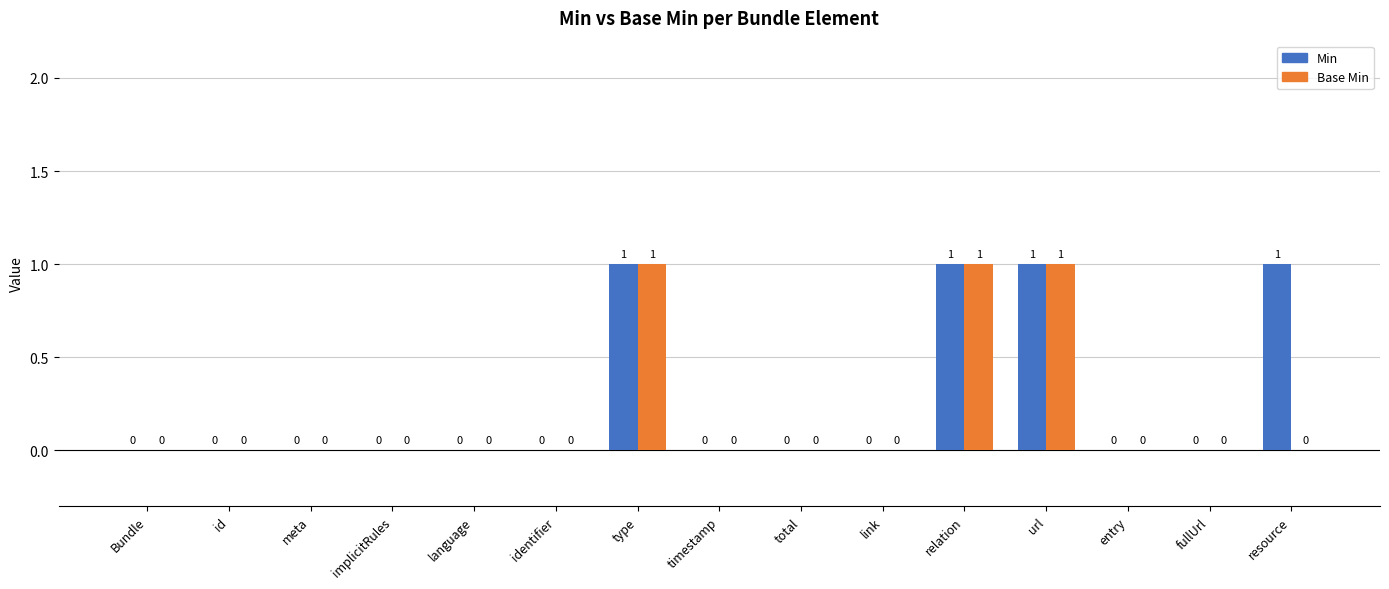

Reading right to left, transcribe all the data shown in this chart.

Min: 1	0	0	1	1	0	0	0	1	0	0	0	0	0	0
Base Min: 0	0	0	1	1	0	0	0	1	0	0	0	0	0	0